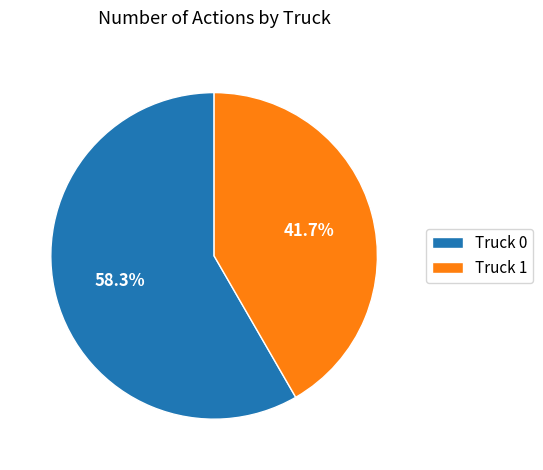

Which slice is the largest?

Truck 0